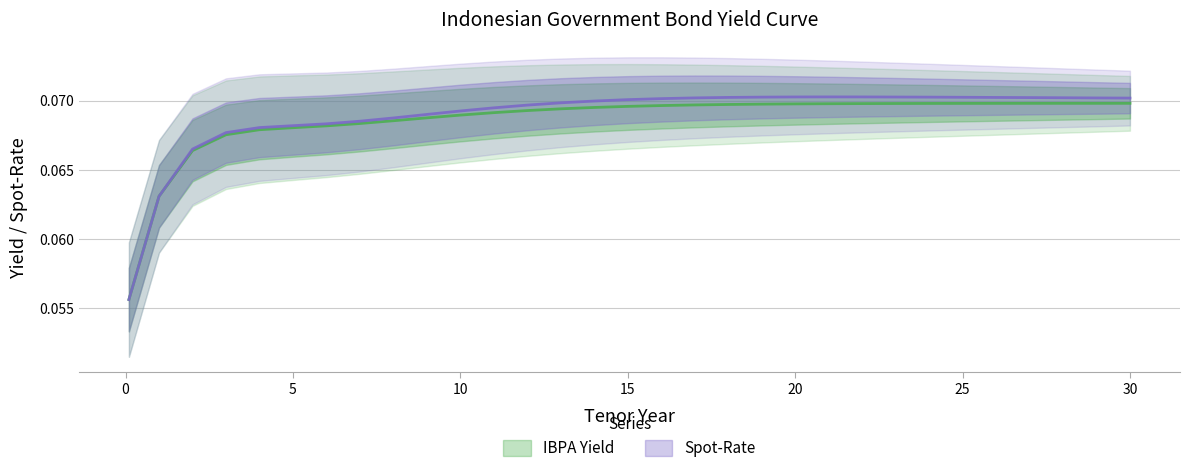

What is the minimum value shown in the chart?

0.1